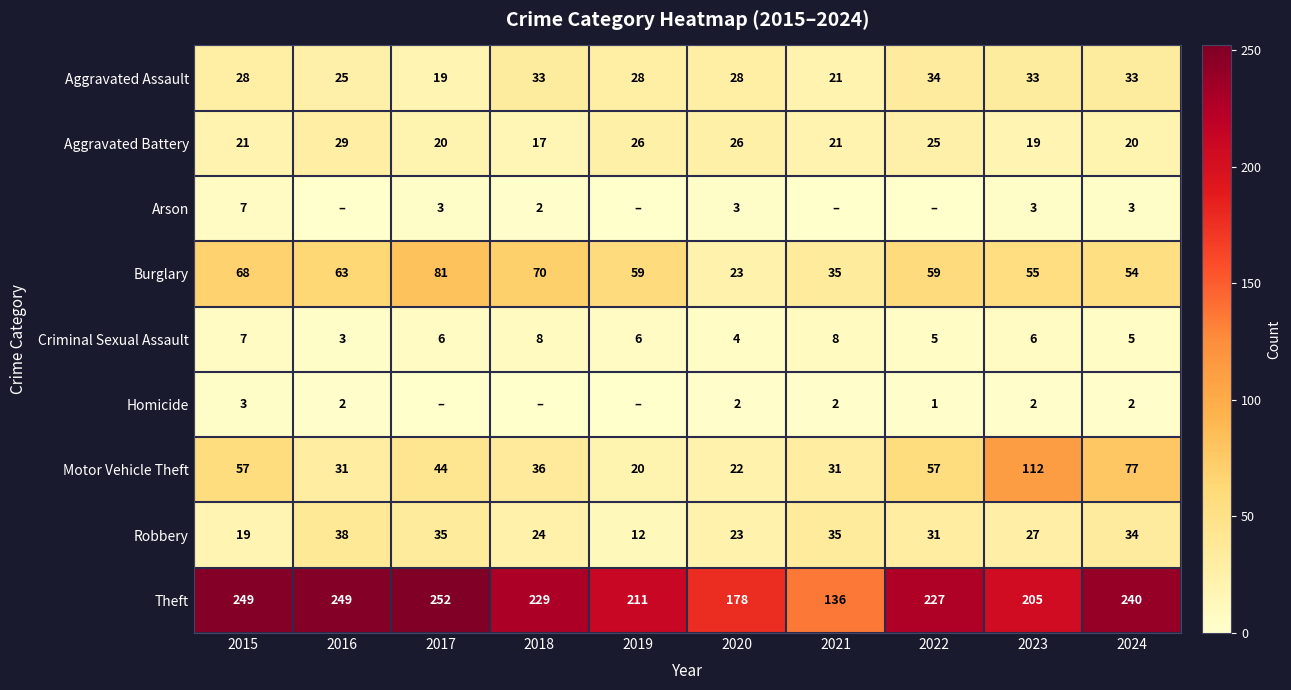

At 2023, list the series in order from smallest to largest.

Homicide, Arson, Criminal Sexual Assault, Aggravated Battery, Robbery, Aggravated Assault, Burglary, Motor Vehicle Theft, Theft